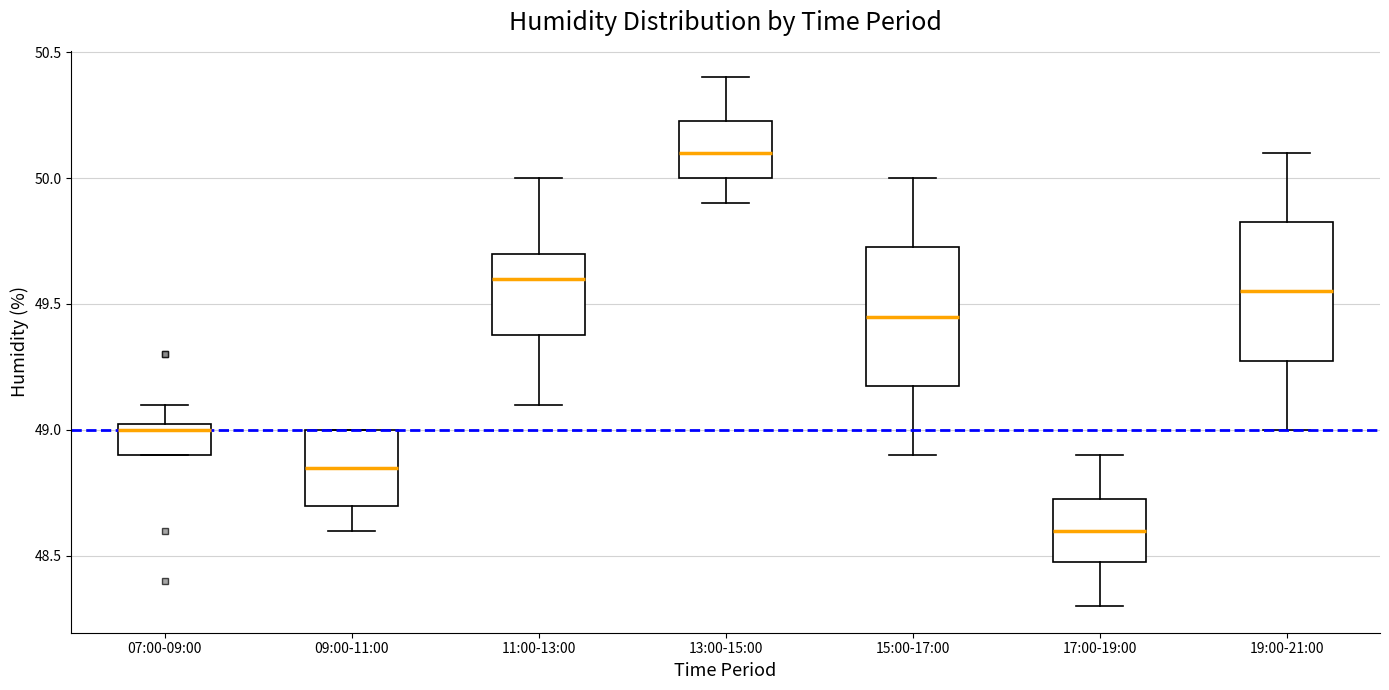

Reading left to right, read every box against the y-axis: the position of its median line, the range the box covers, and the ends of its whiskers. The values are not printed on the chart, so give them approximately, as read against the axis.

07:00-09:00: median 49.00, box 48.90 to 49.05, whiskers 48.90 to 49.10
09:00-11:00: median 48.85, box 48.70 to 49.00, whiskers 48.60 to 49.00
11:00-13:00: median 49.60, box 49.40 to 49.70, whiskers 49.10 to 50.00
13:00-15:00: median 50.10, box 50.00 to 50.25, whiskers 49.90 to 50.40
15:00-17:00: median 49.45, box 49.20 to 49.75, whiskers 48.90 to 50.00
17:00-19:00: median 48.60, box 48.50 to 48.75, whiskers 48.30 to 48.90
19:00-21:00: median 49.55, box 49.30 to 49.85, whiskers 49.00 to 50.10